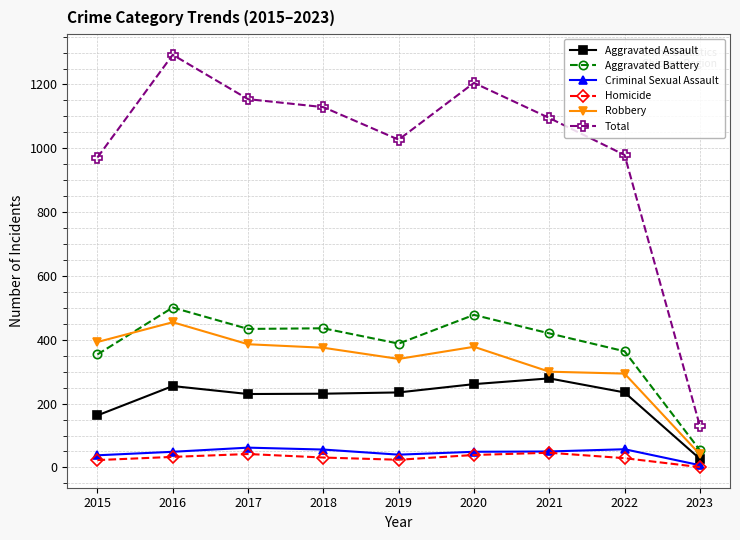

Is it true that Aggravated Assault equals 279 at 2021?

True